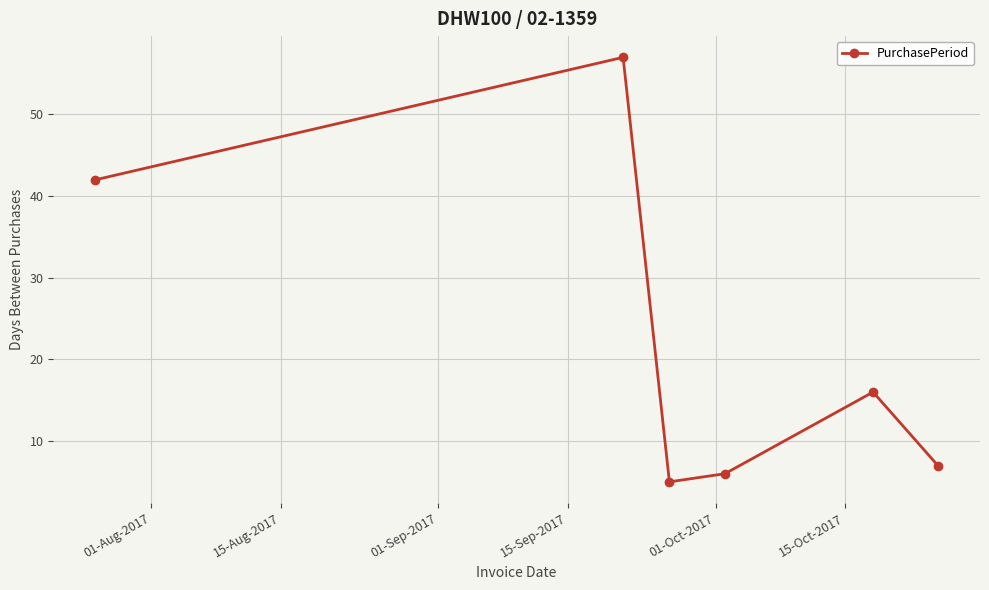

Reading left to right, list all the values displayed in this chart.

42	57	5	6	16	7